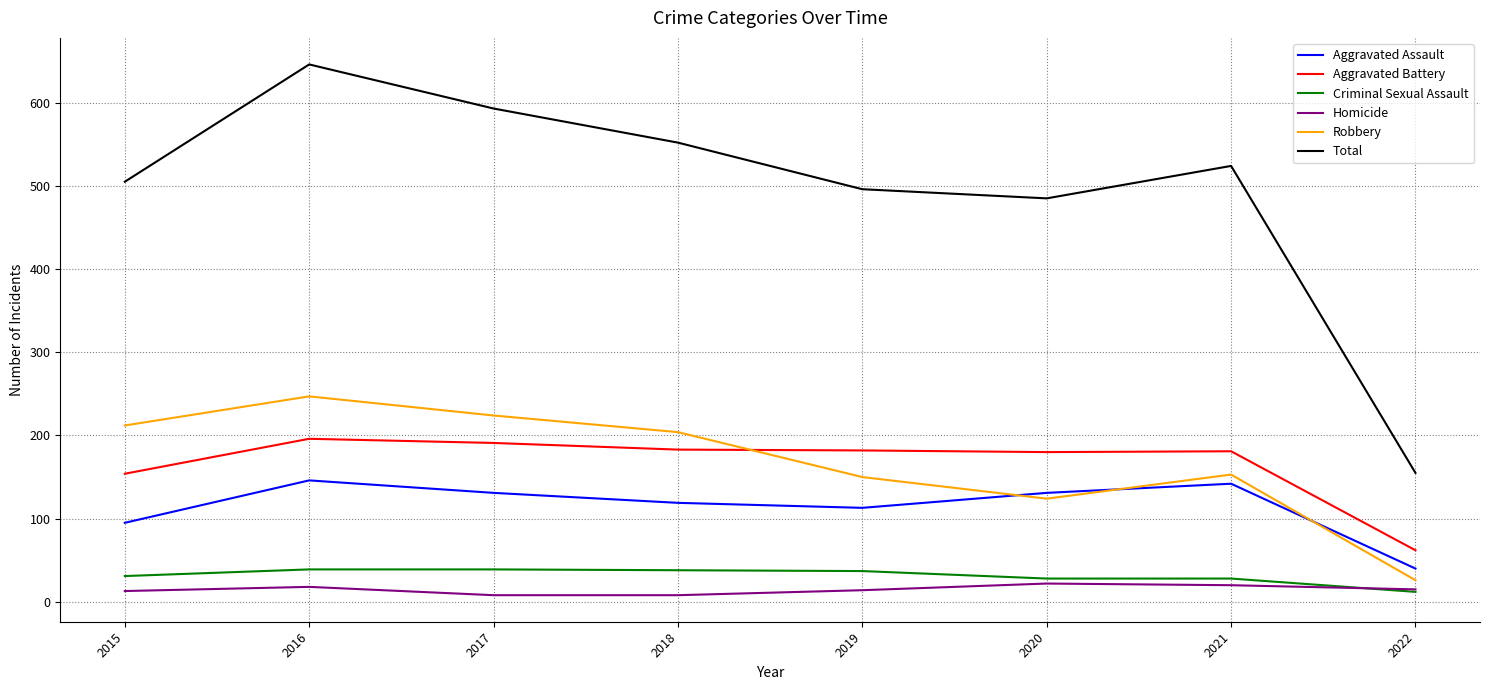

Which category has the highest value across all series?

2016